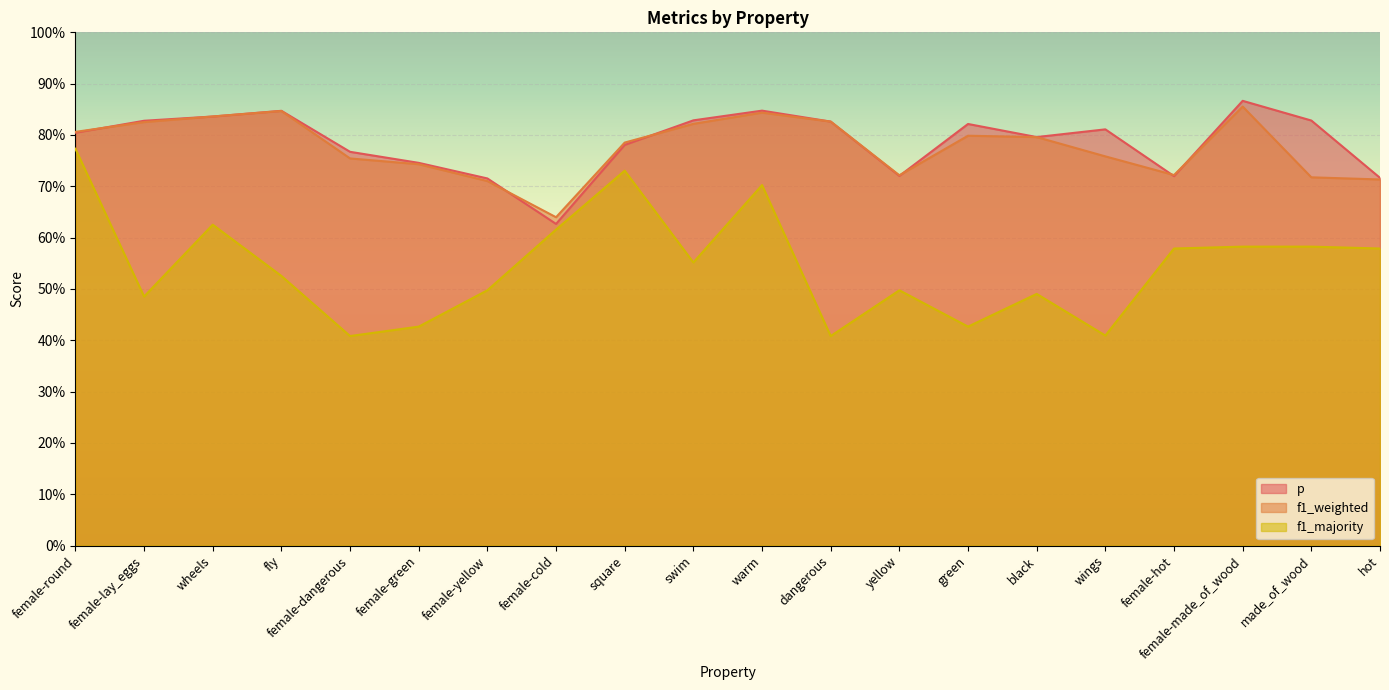

The value of f1_weighted at green is 0.8. True or false?

True